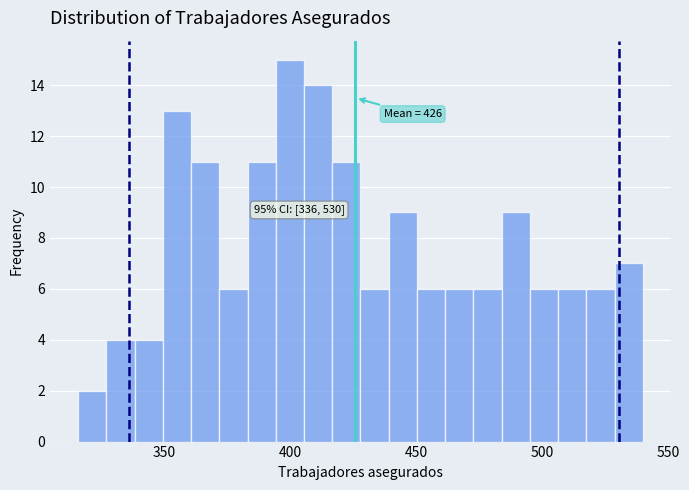

Around what value on the x-axis is the tallest bar? Give the approximate position of its centre, as read against the axis.

400